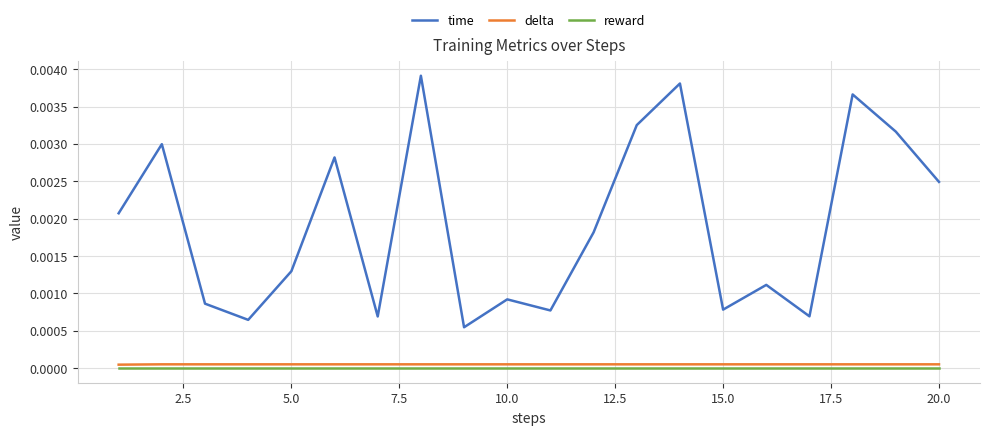

True or false: delta and time cross at least once.

False